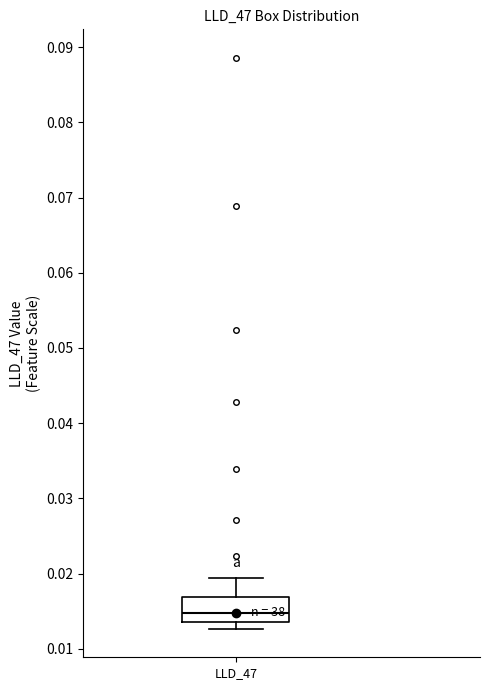

Transcribe this box plot: give where the median line is, the range the box spans, and where the two whiskers end, as read against the y-axis. The values are not printed on the chart, so give them approximately, as read against the axis.

median 0.015, box 0.014 to 0.017, whiskers 0.013 to 0.019